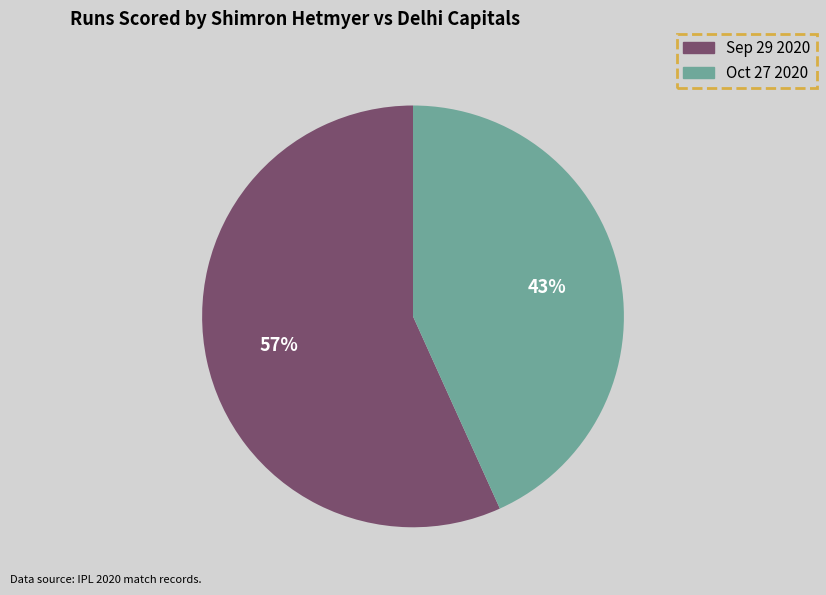

What is the ratio of the value at Oct 27 2020 to the value at Sep 29 2020?

0.8